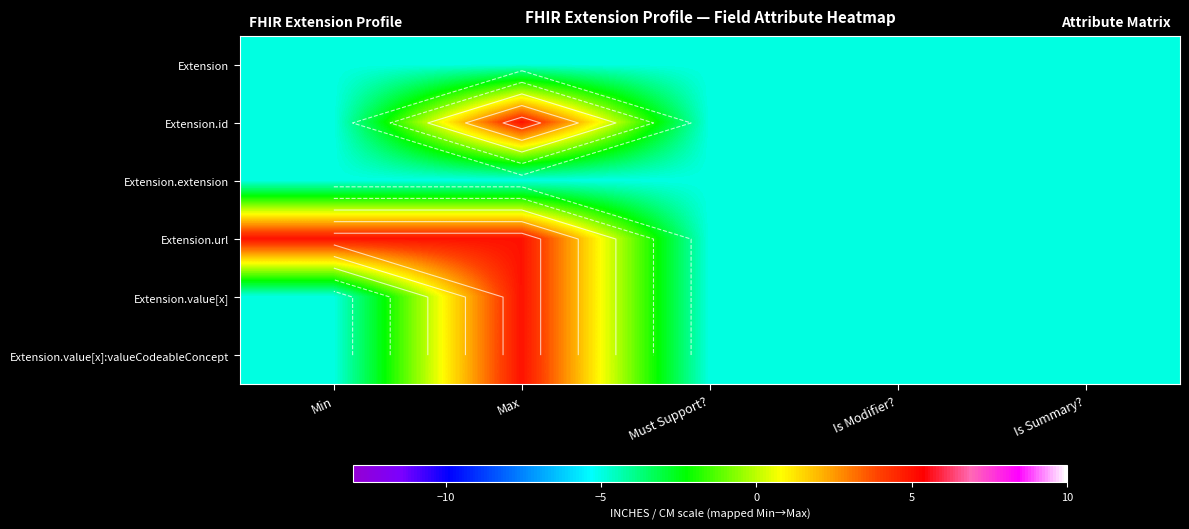

What is the total value across all series at Max?

10